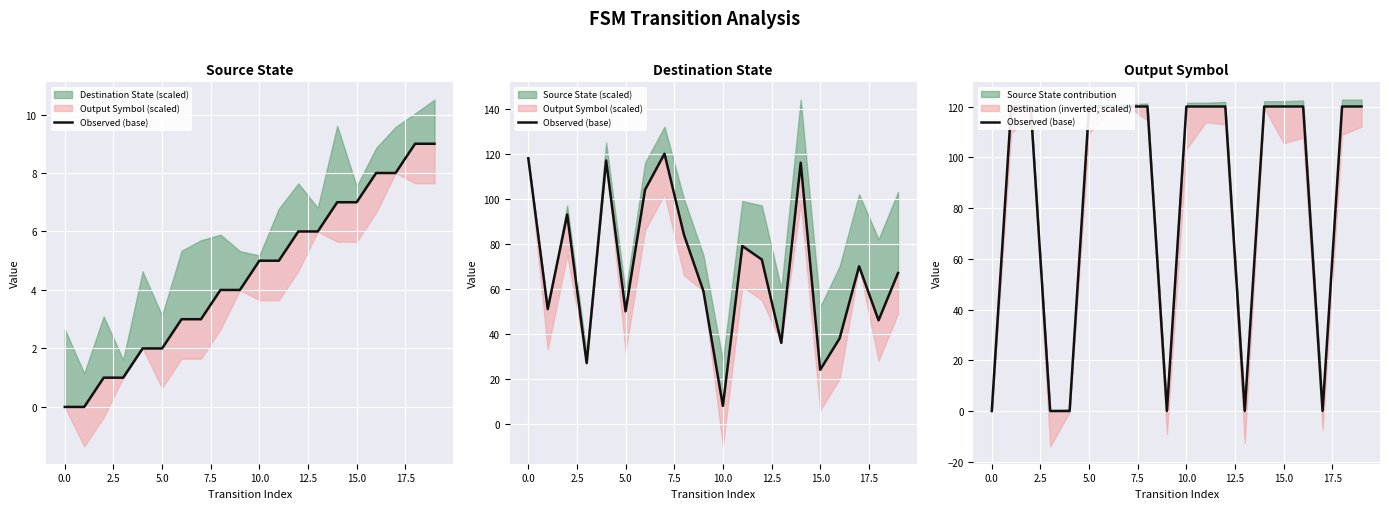

Does the chart display data point markers on the line(s)?

No